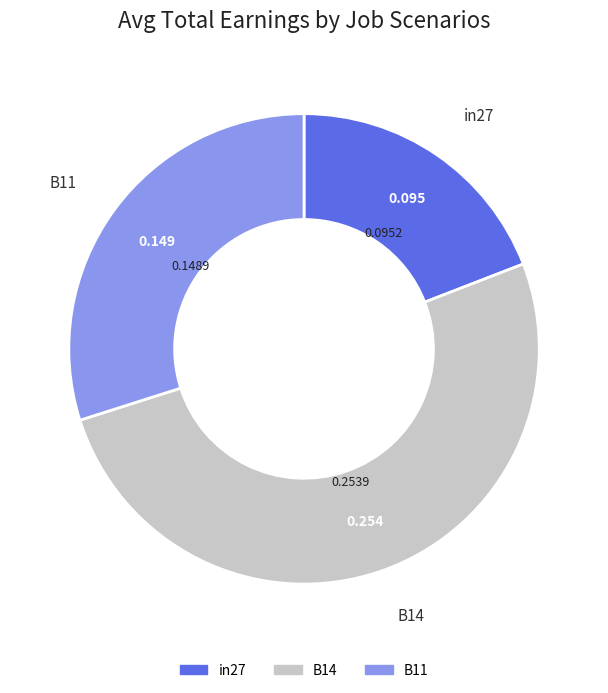

Is there any slice that represents more than half of the pie?

Yes